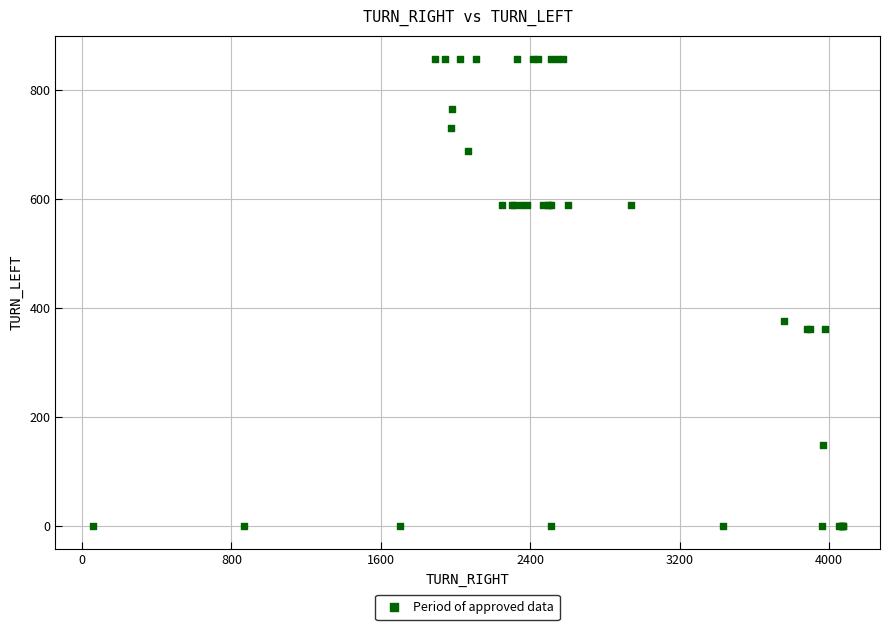

What Y value in the scatter plot is closest to 428?

376.6